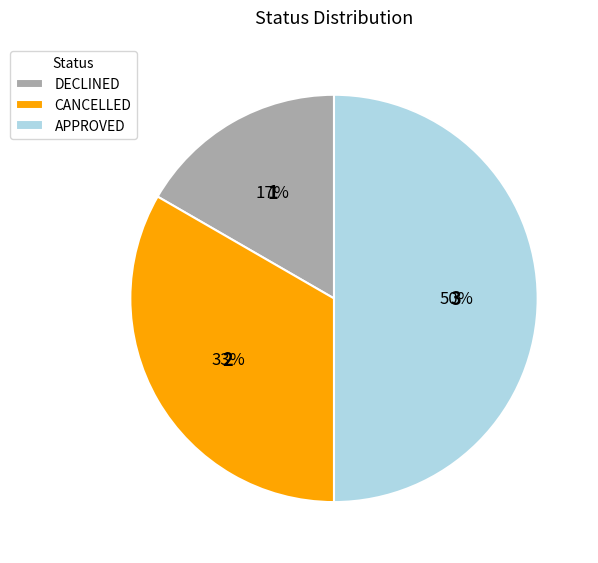

Combined, do DECLINED and APPROVED account for over 50%?

Yes